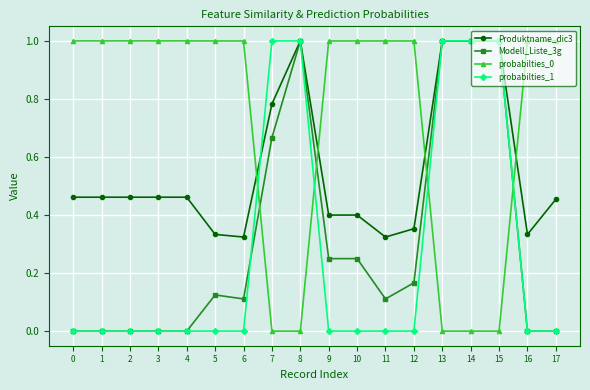

Where do Produktname_dic3 and probabilties_1 first cross each other?

6 and 7